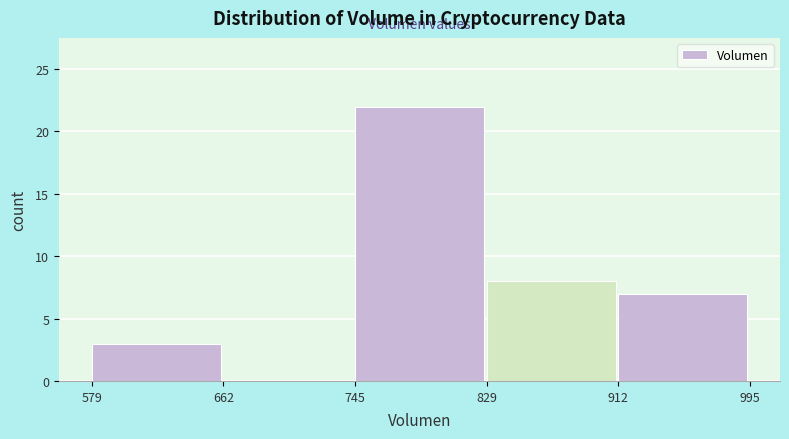

Reading left to right, transcribe this chart: for each bar, give the range it covers on the x-axis and its height. The values are not printed on the chart, so give them approximately, as read against the axis.

579 to 662: 3
662 to 745: 0
745 to 829: 22
829 to 912: 8
912 to 995: 7